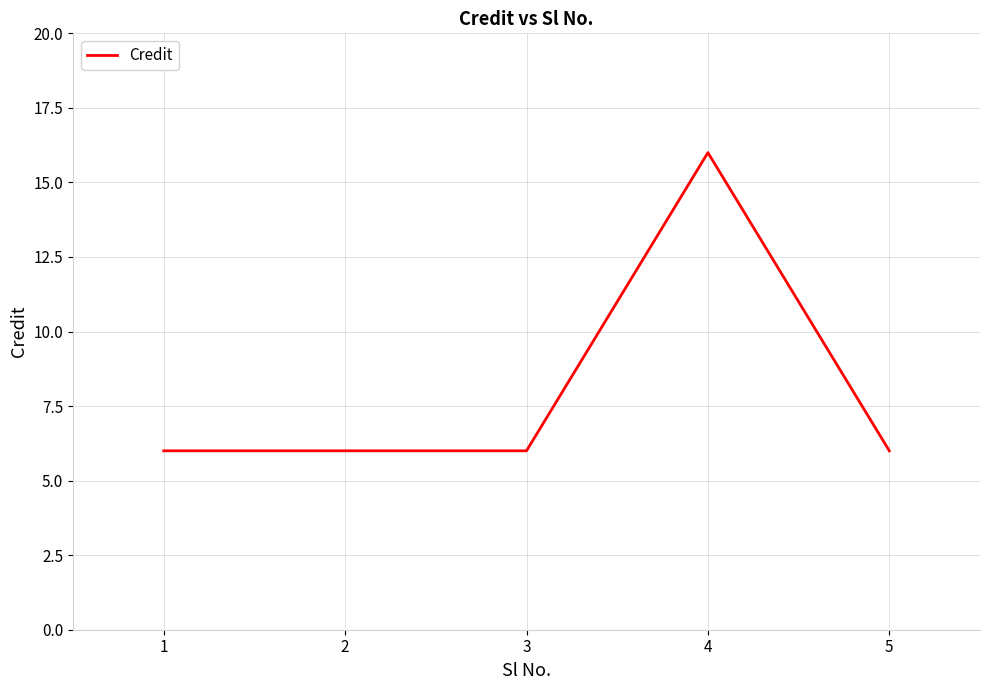

What is the smallest value displayed?

6